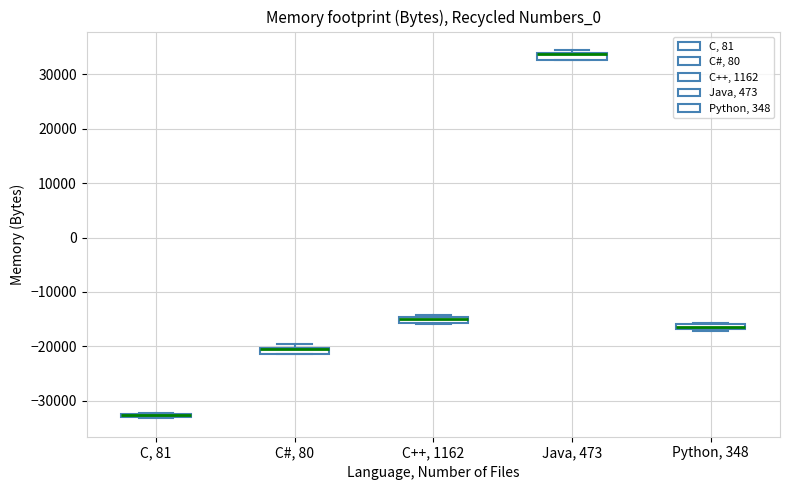

Where is the upper edge of the box for Java, 473 on the y-axis? The values are not printed on the chart, so give them approximately, as read against the axis.

34000